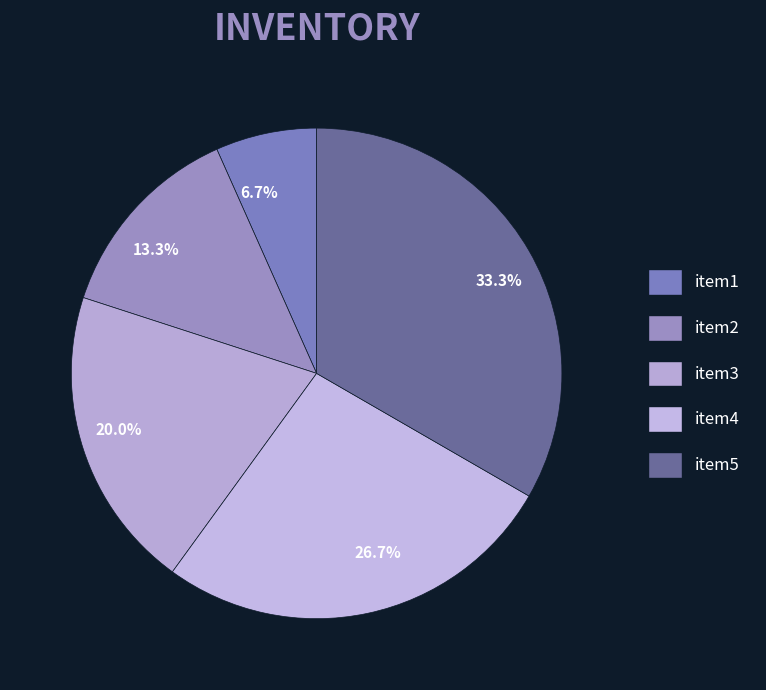

What is the largest slice in the pie chart?

item5